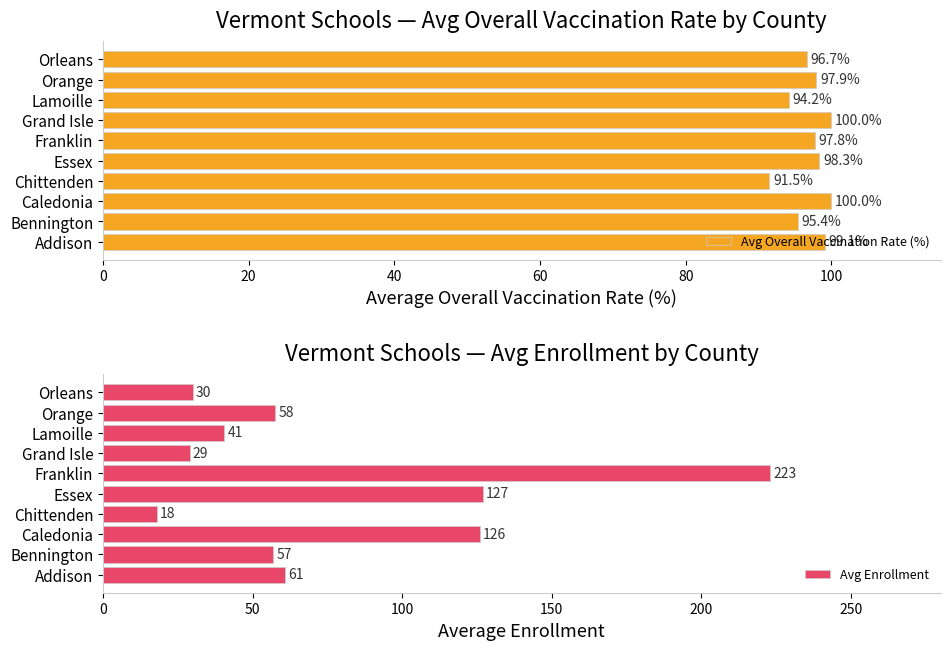

How many bars are there in total?

20